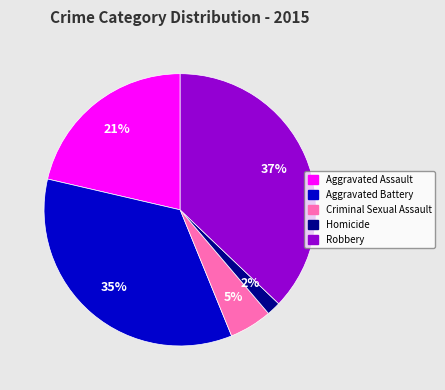

What is the largest slice in the pie chart?

Robbery